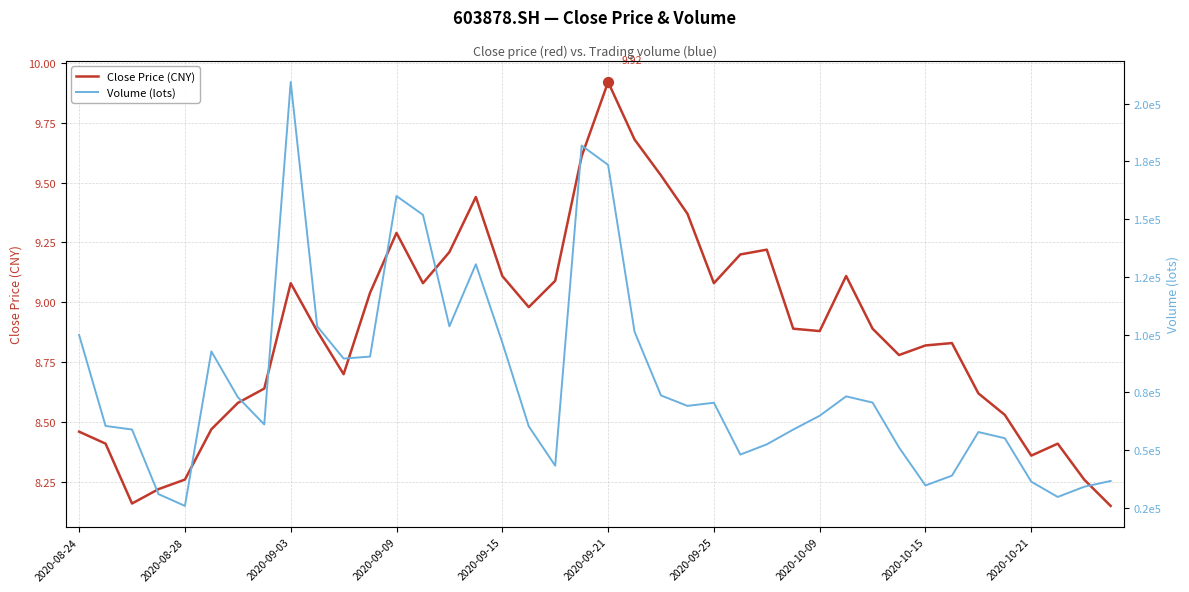

Which series contains the lowest Y value?

Close Price (CNY)